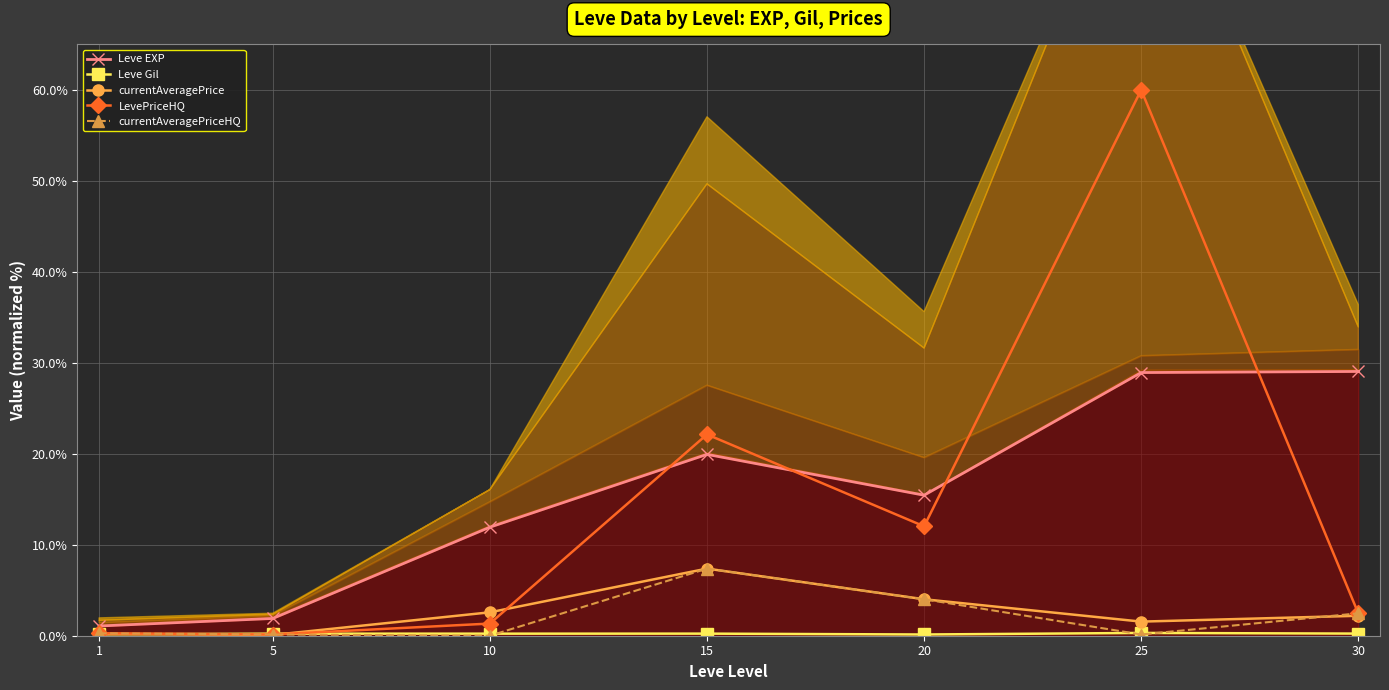

Where does the Leve EXP series first go above 15?

15